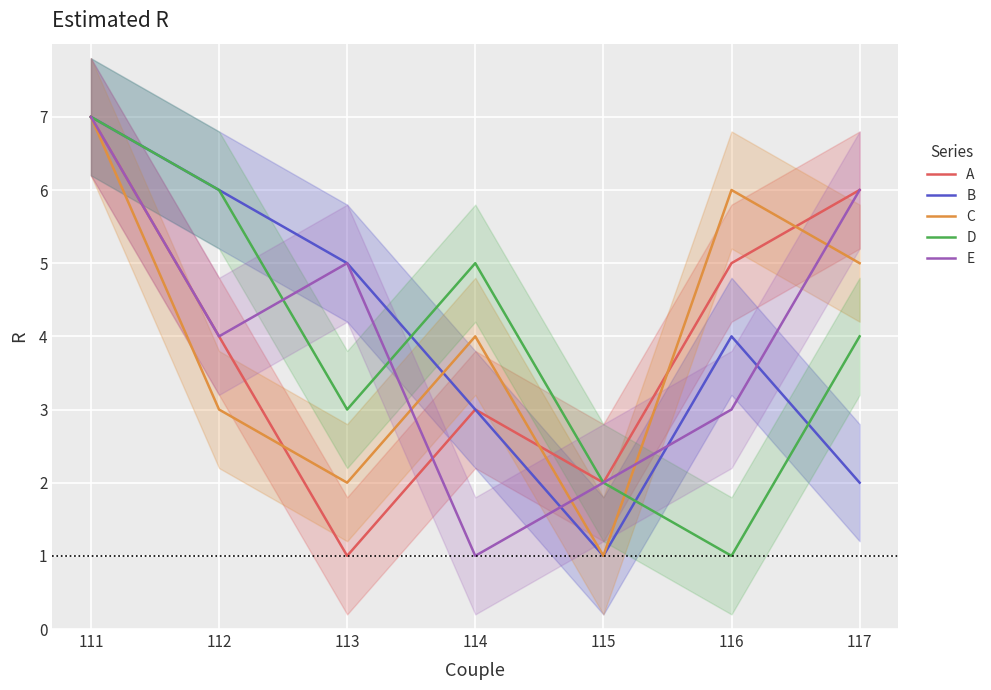

Is it true that D equals 4 at 117?

True